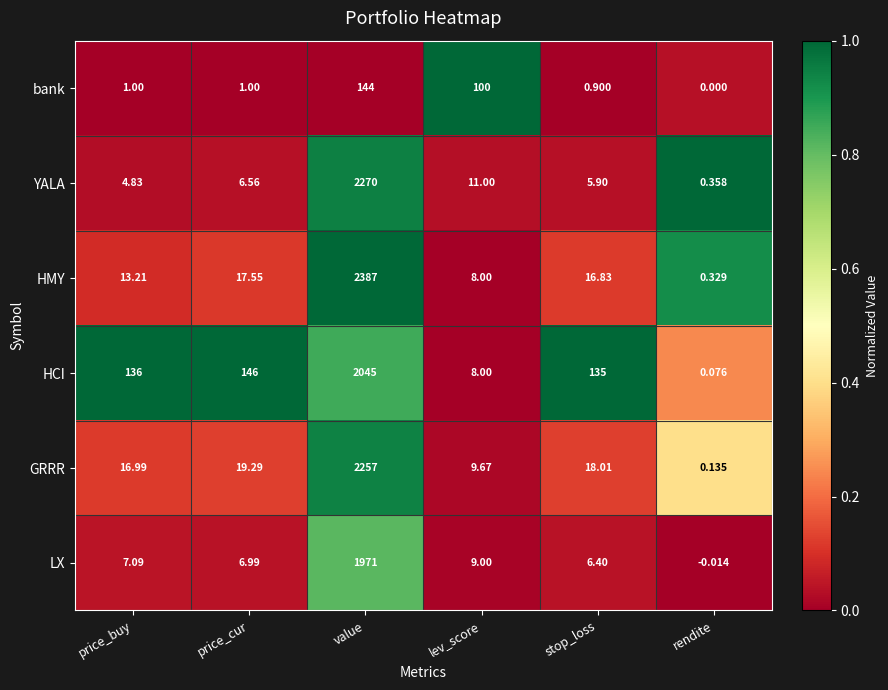

Which series has the largest total across all categories?

HCI